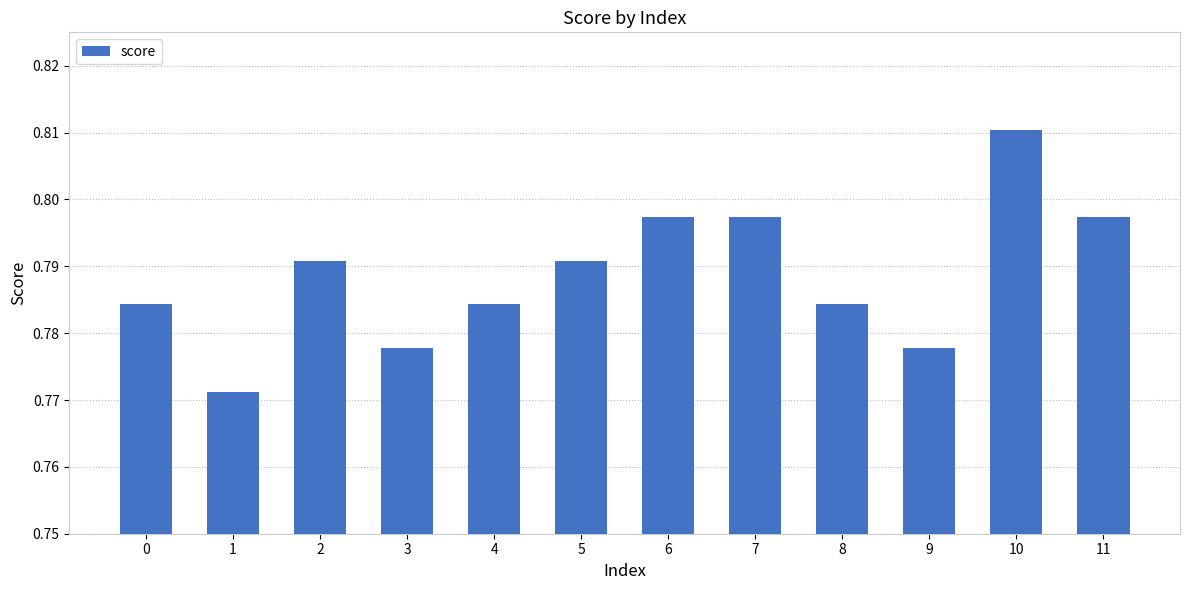

The chart shows a value of 0.3 at 4. True or false?

False